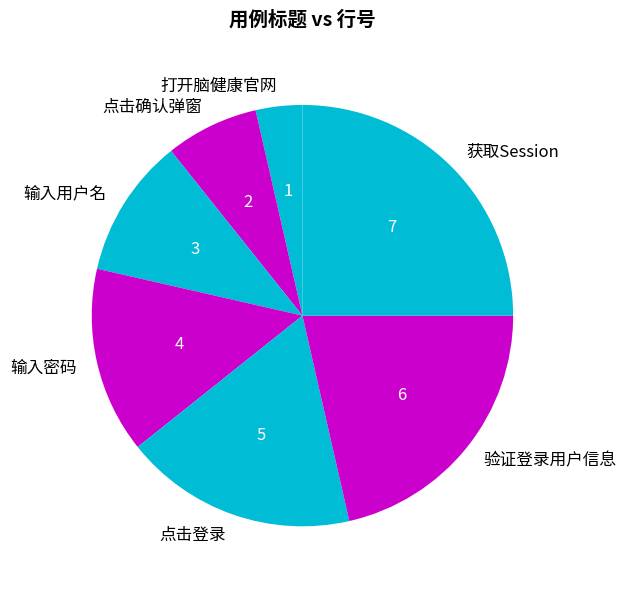

The 输入密码 slice represents 14% of the pie. True or false?

True